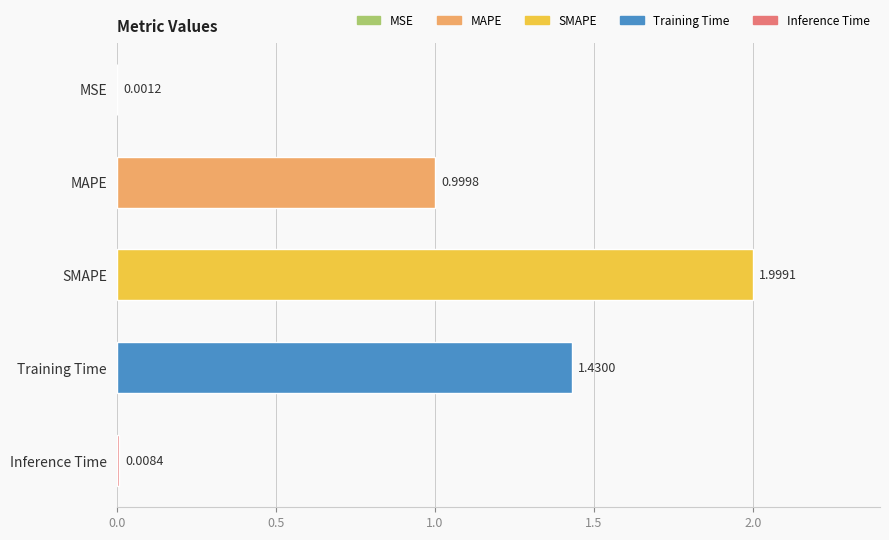

Which has a higher value, MAPE or MSE?

MAPE